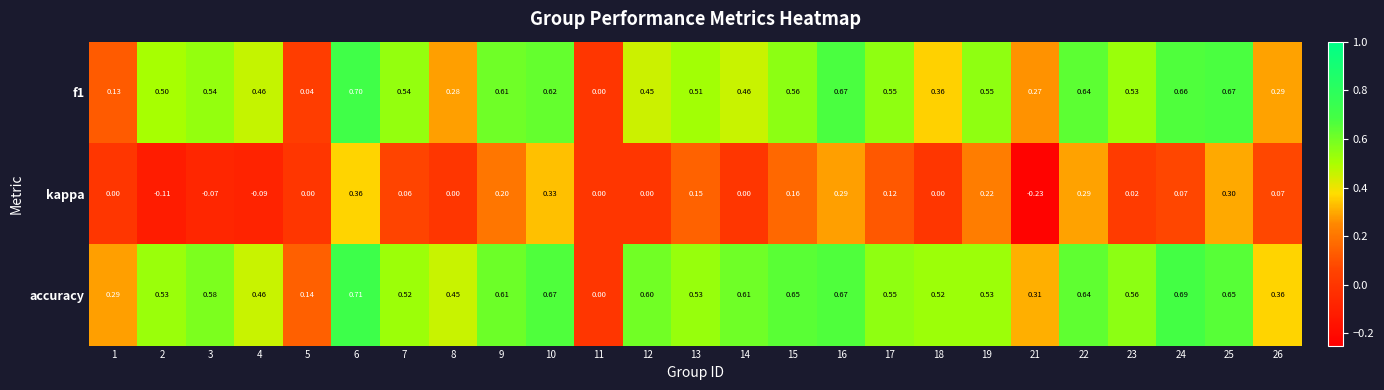

Which series has the largest total across all categories?

accuracy